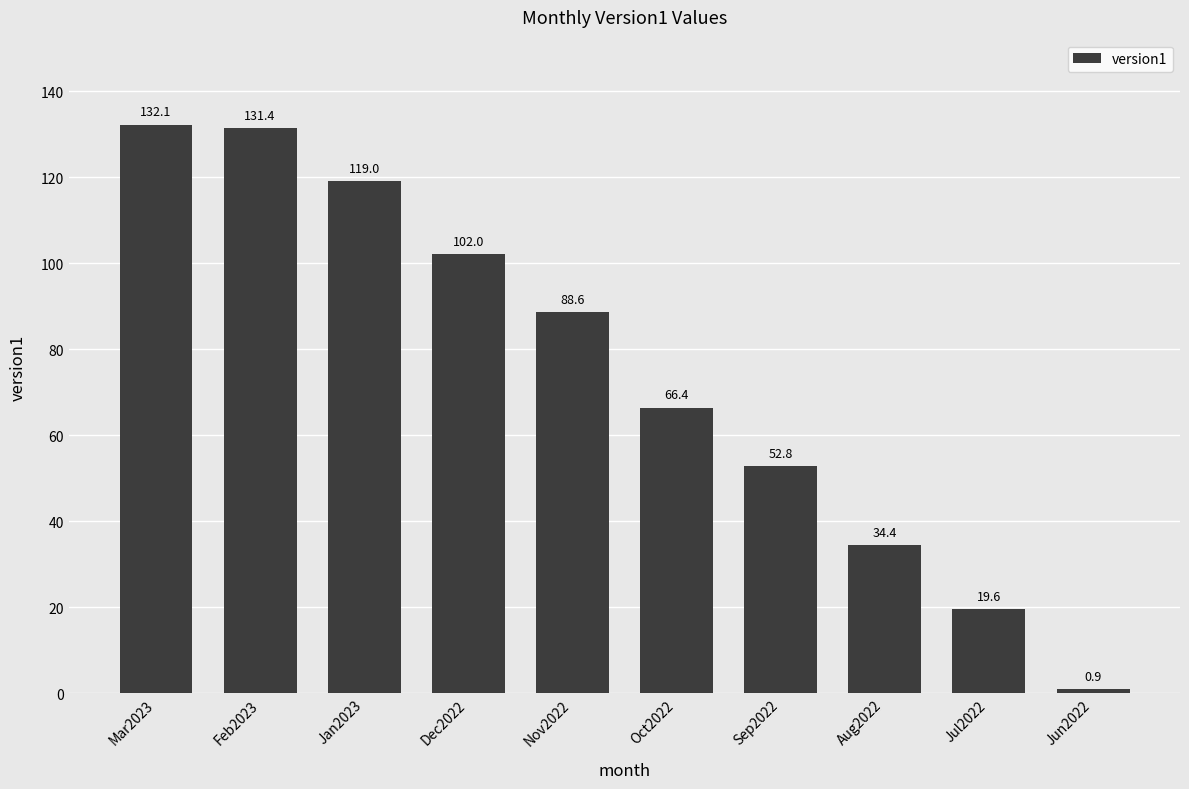

Reading left to right, what are all the values shown in this chart?

132.1	131.4	119.0	102.0	88.6	66.4	52.8	34.4	19.6	0.9